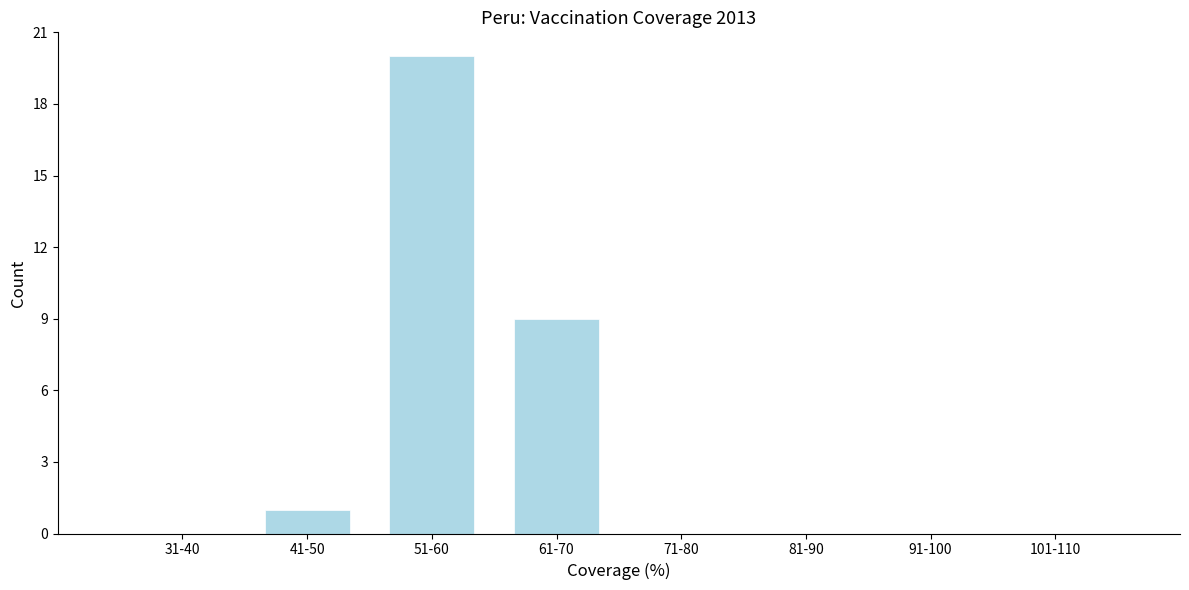

Reading left to right, list all the values displayed in this chart.

31-40=0	41-50=1	51-60=20	61-70=9	71-80=0	81-90=0	91-100=0	101-110=0